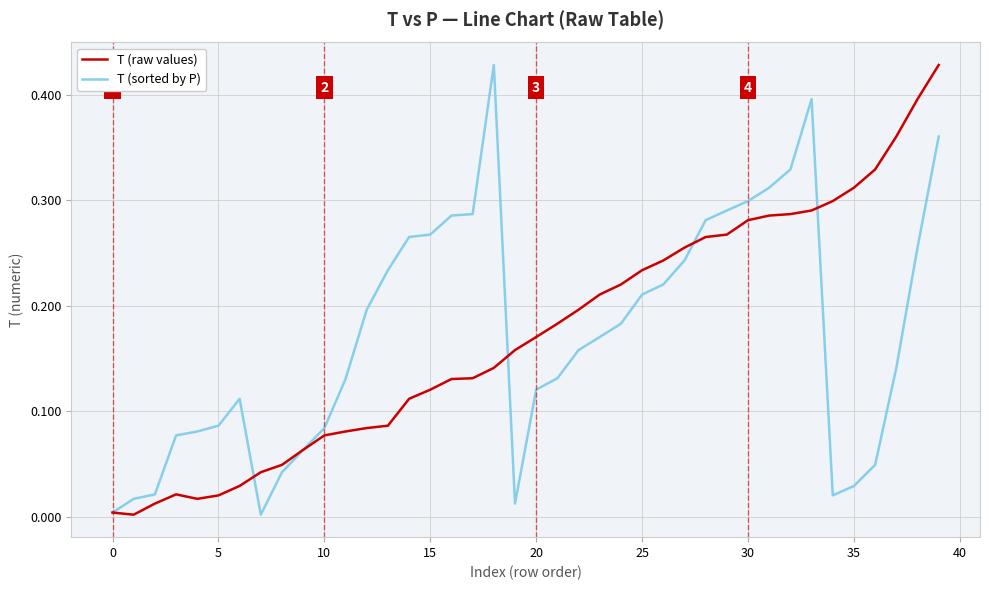

Is it true that T (sorted by P) equals 0.2 at 5?

False